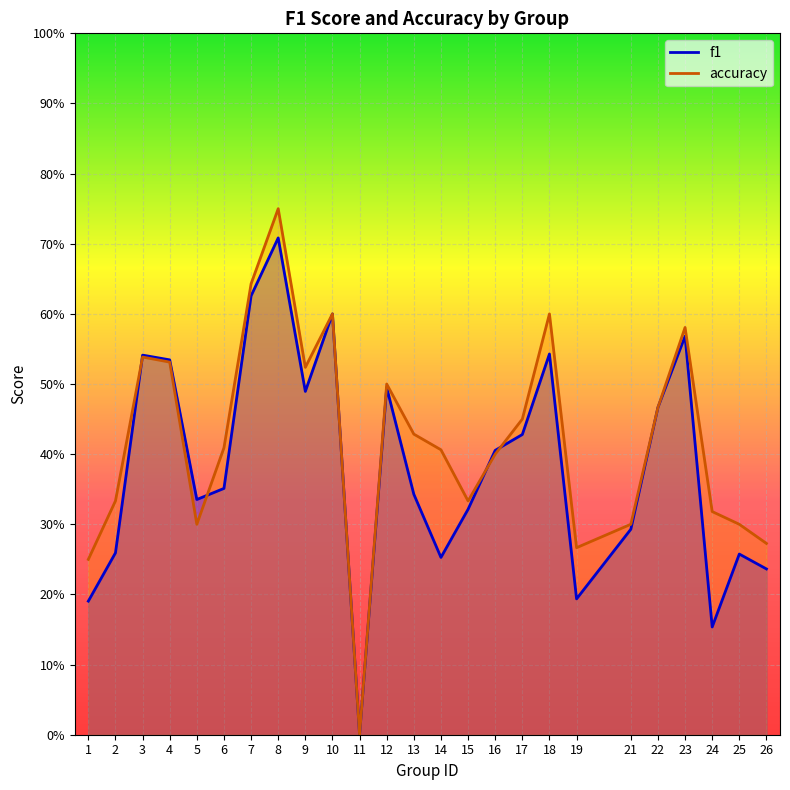

How many values in the accuracy series exceed 0?

24